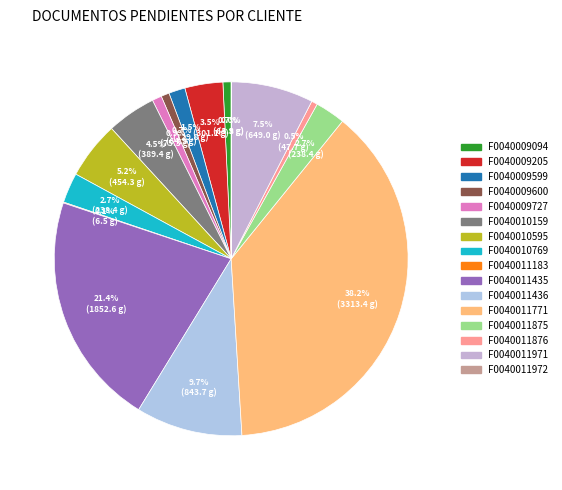

True or false: F0040010769 accounts for 3% of the total.

True